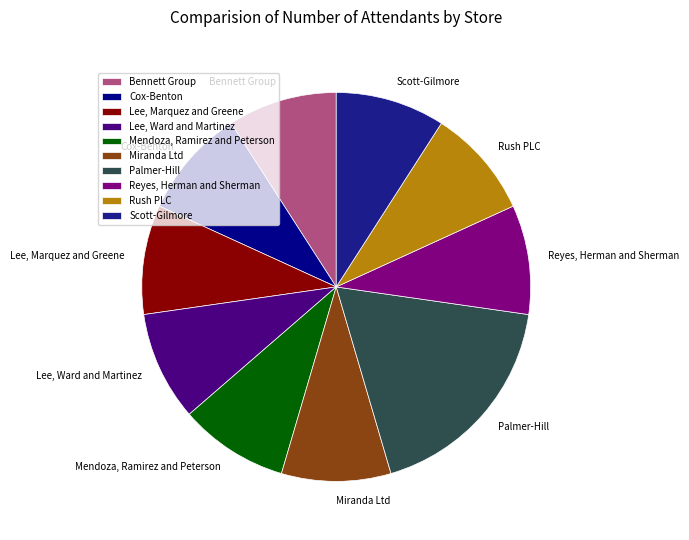

The Scott-Gilmore slice represents 9% of the pie. True or false?

True